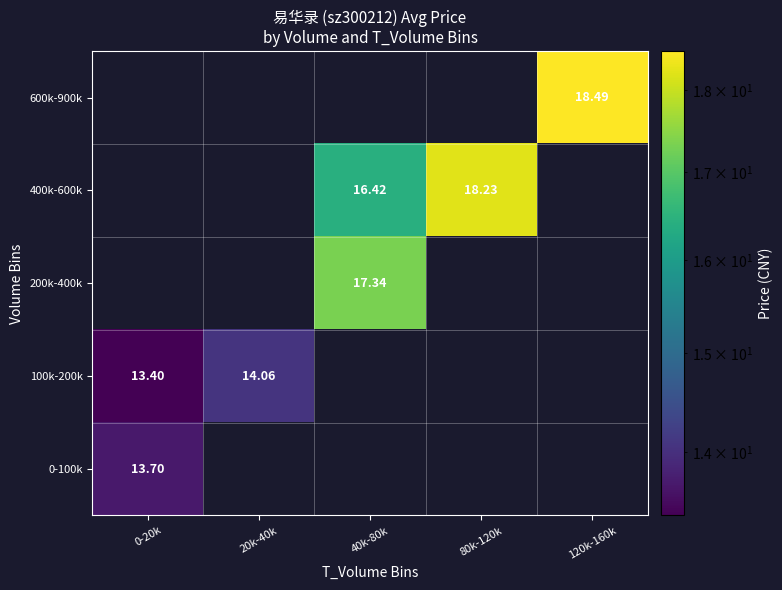

At which category does the chart reach its minimum across all series?

0-20k